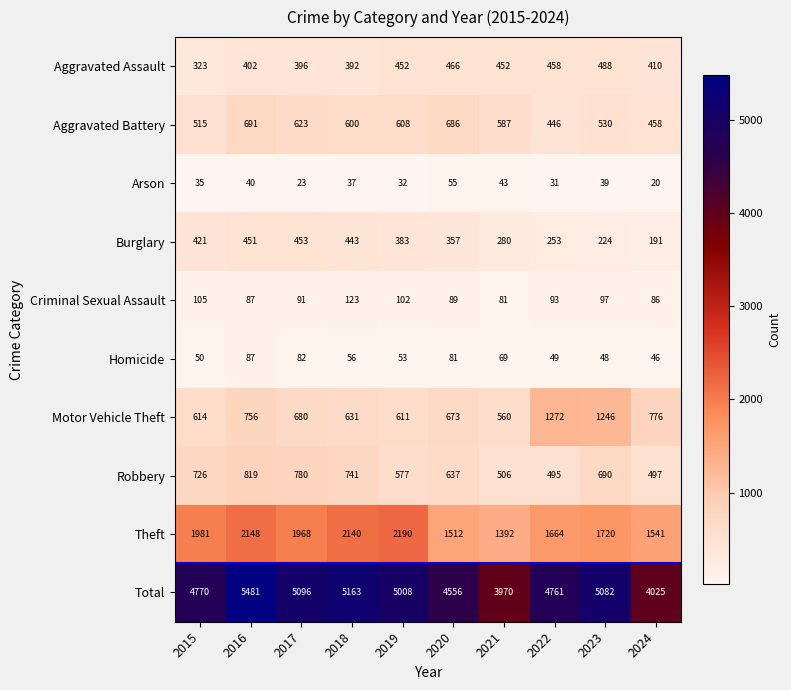

List the series in order of their peak value, highest first.

Total, Theft, Motor Vehicle Theft, Robbery, Aggravated Battery, Aggravated Assault, Burglary, Criminal Sexual Assault, Homicide, Arson